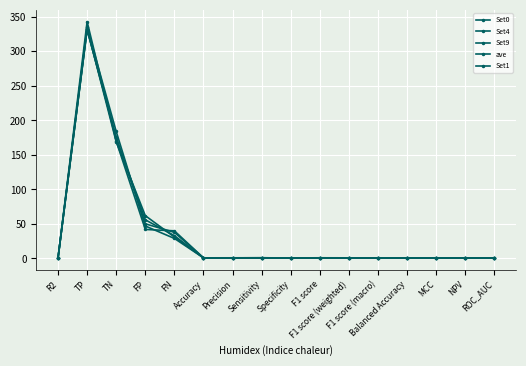

What is the smallest value displayed?

0.7